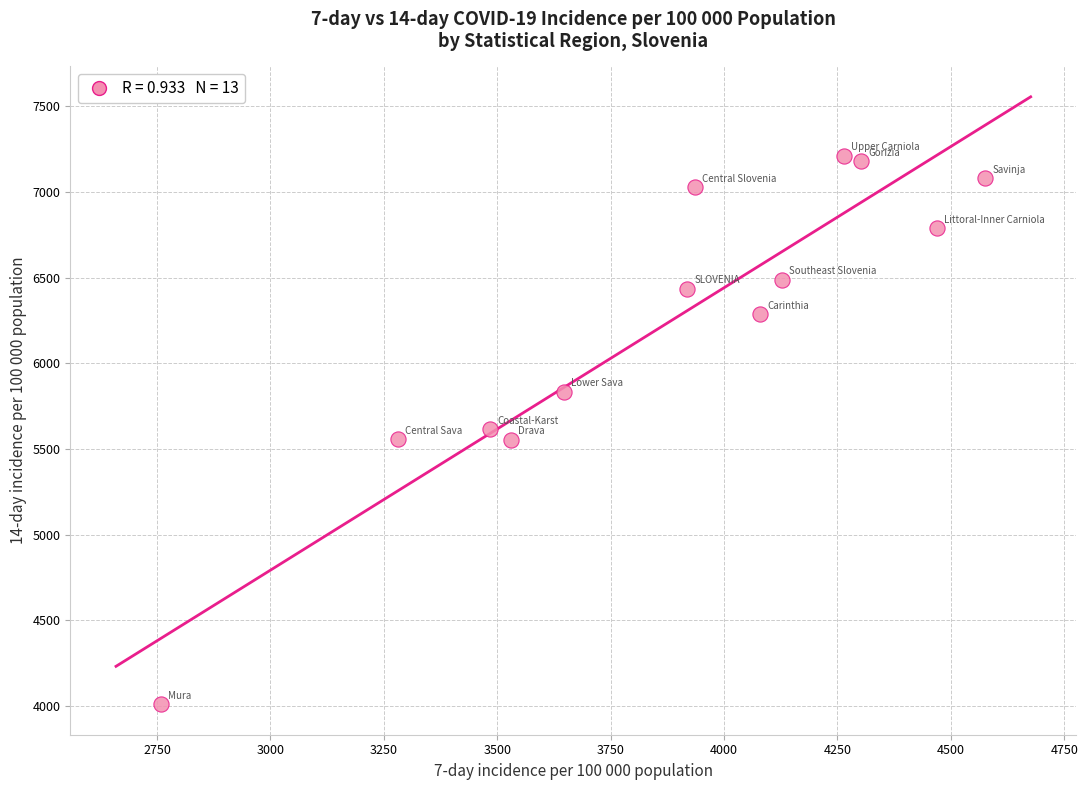

What is the range of Y values (max minus min)?

3200.4